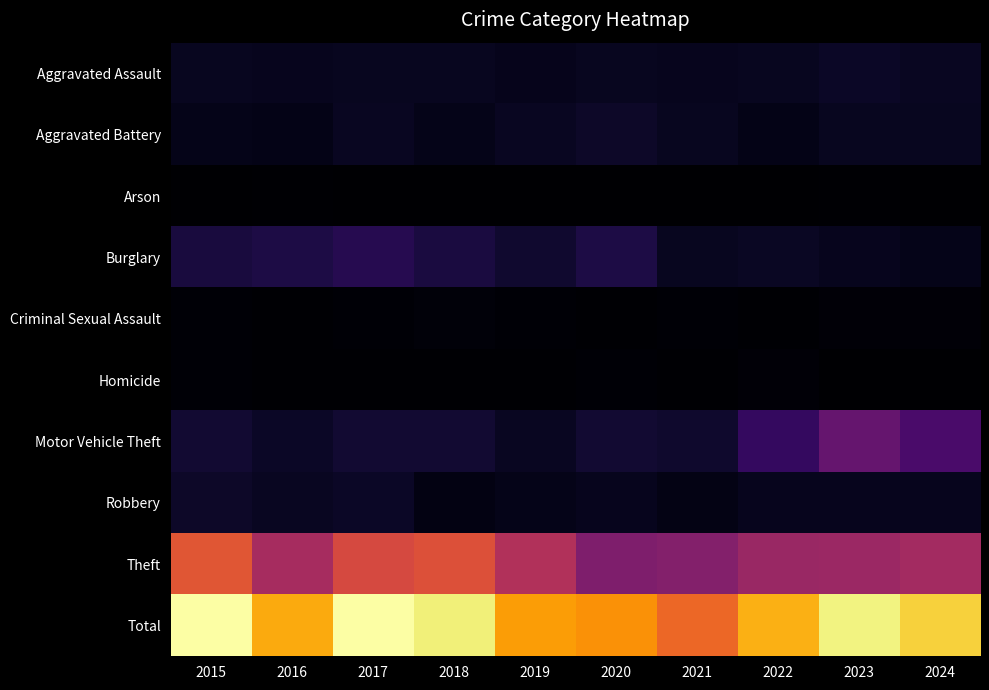

Reading left to right, transcribe all the data shown in this chart.

Aggravated Assault: 2015=43	2016=40	2017=41	2018=41	2019=37	2020=43	2021=40	2022=41	2023=52	2024=44
Aggravated Battery: 2015=33	2016=31	2017=45	2018=34	2019=44	2020=55	2021=42	2022=31	2023=42	2024=41
Arson: 2015=1	2016=4	2017=1	2018=2	2019=0	2020=2	2021=1	2022=2	2023=4	2024=2
Burglary: 2015=81	2016=90	2017=102	2018=83	2019=63	2020=89	2021=41	2022=49	2023=40	2024=34
Criminal Sexual Assault: 2015=6	2016=4	2017=6	2018=12	2019=6	2020=4	2021=8	2022=4	2023=9	2024=11
Homicide: 2015=6	2016=3	2017=4	2018=3	2019=5	2020=7	2021=4	2022=9	2023=2	2024=0
Motor Vehicle Theft: 2015=65	2016=52	2017=67	2018=65	2019=44	2020=65	2021=59	2022=128	2023=214	2024=164
Robbery: 2015=53	2016=46	2017=50	2018=26	2019=33	2020=39	2021=28	2022=38	2023=40	2024=39
Theft: 2015=458	2016=334	2017=429	2018=446	2019=353	2020=262	2021=270	2022=310	2023=314	2024=329
Total: 2015=746	2016=604	2017=745	2018=712	2019=585	2020=566	2021=493	2022=612	2023=717	2024=664